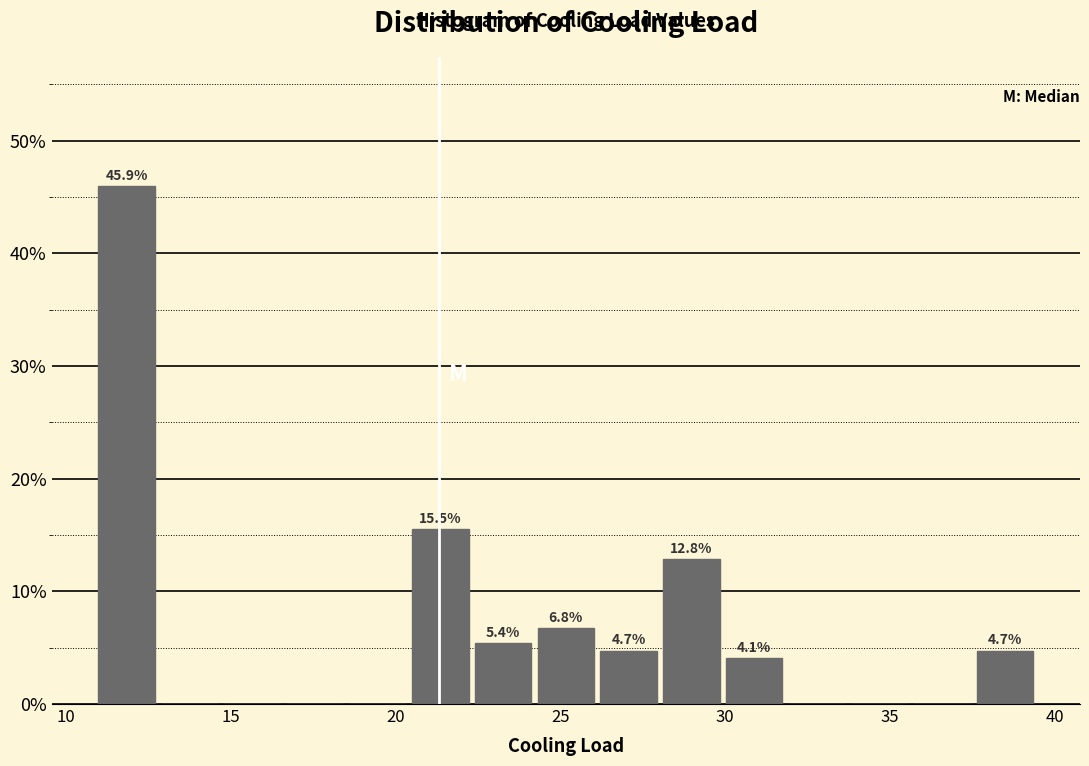

Read against the x-axis, roughly where is the centre of the tallest bar?

12.0